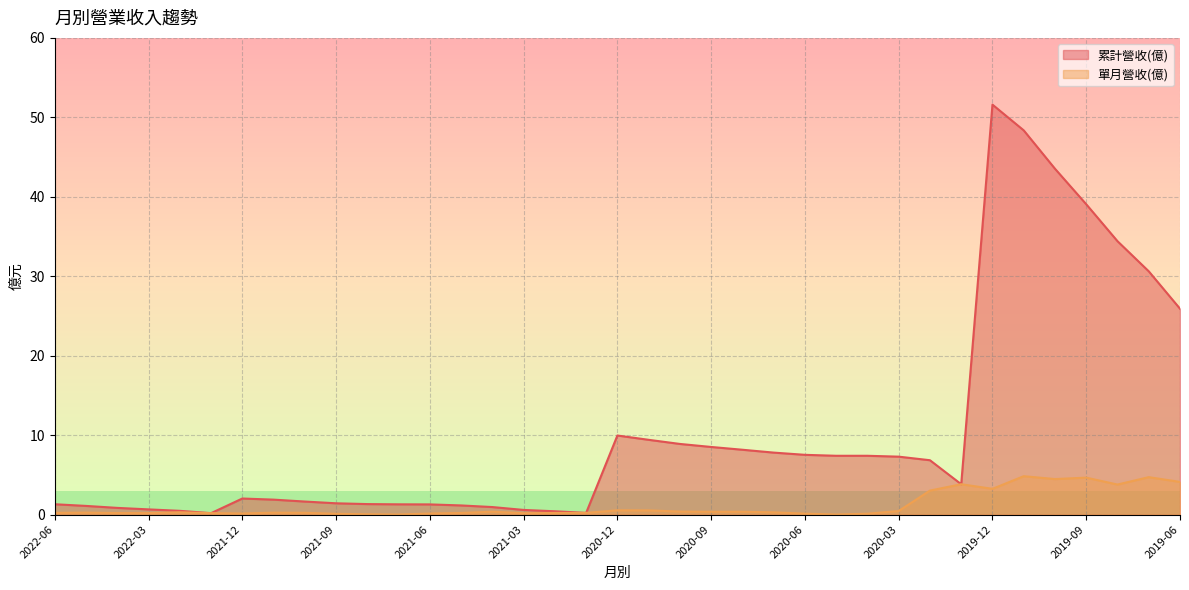

At how many categories does at least one series exceed 14?

7